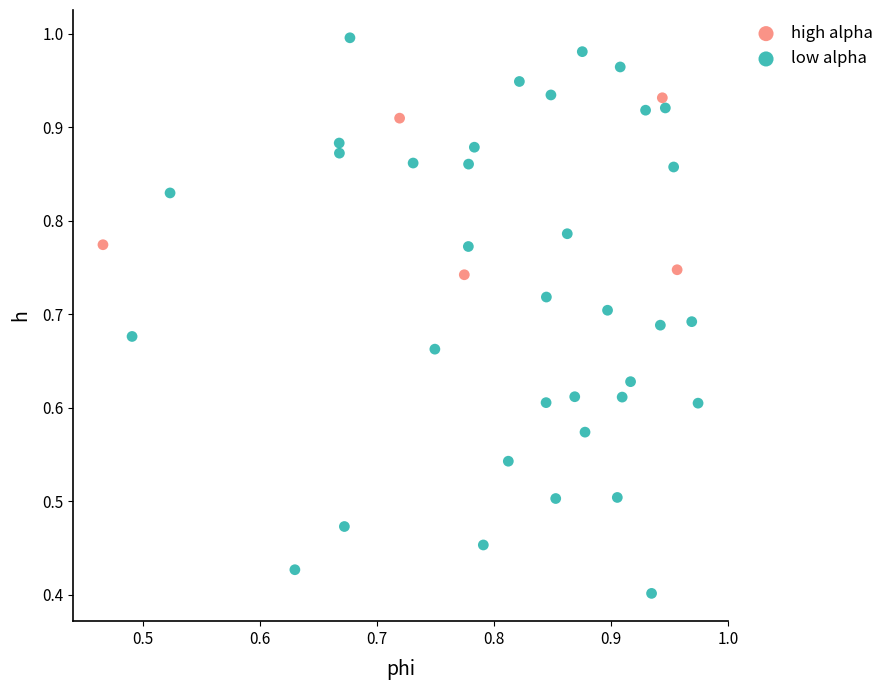

Which series has the widest spread of Y values?

low alpha